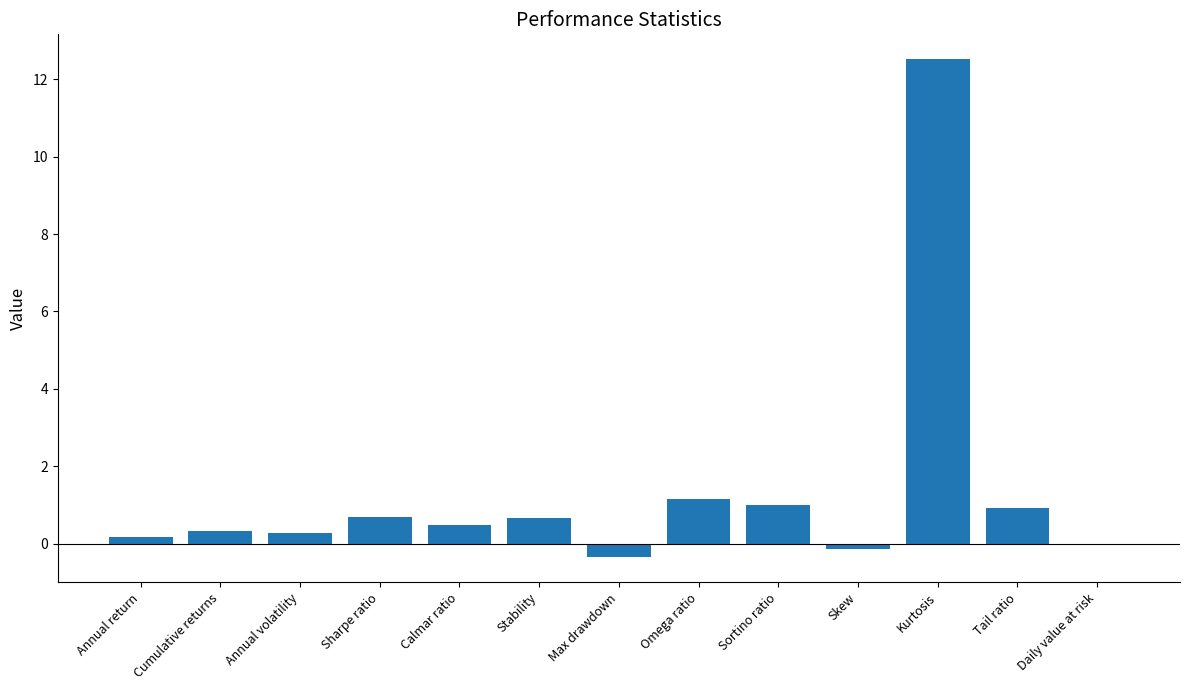

The chart shows a value of 0.7 at Sharpe ratio. True or false?

True